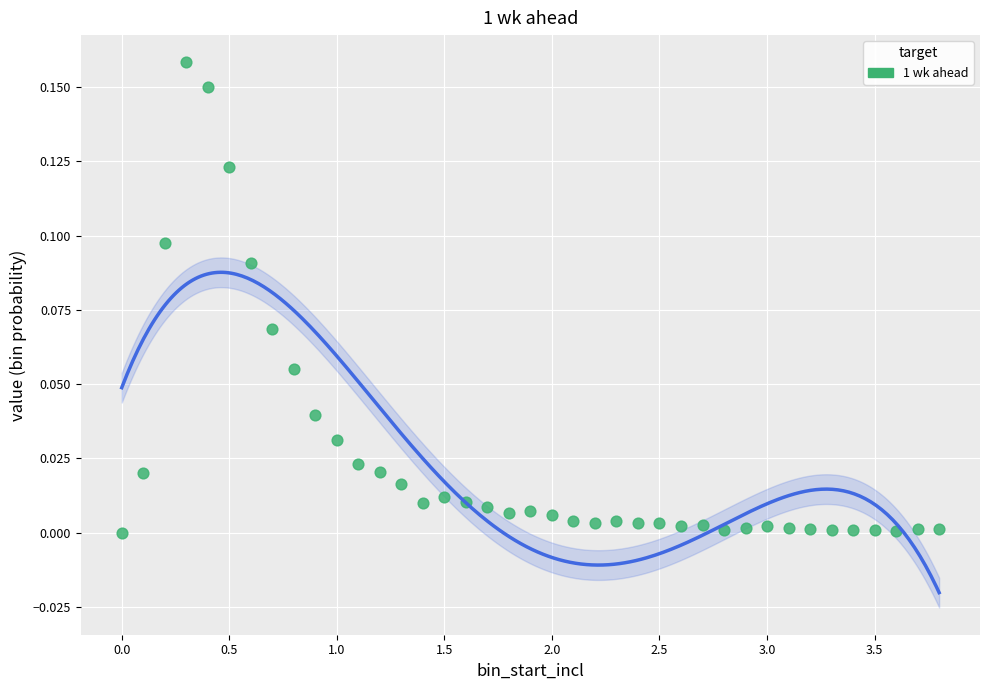

What is the range of X values (max minus min)?

3.8